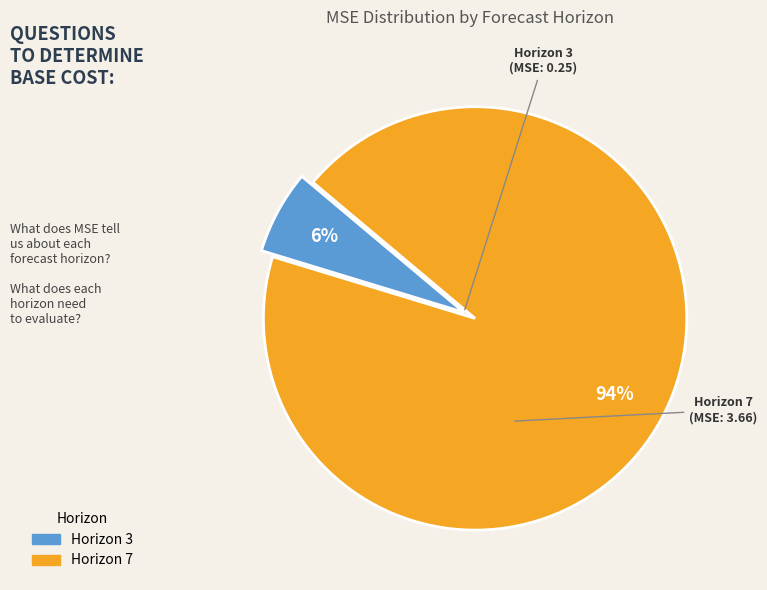

To the nearest percent, what is the average slice percentage?

50%